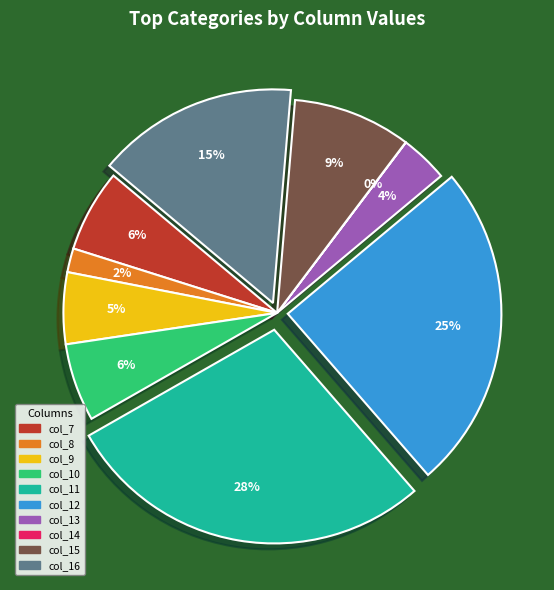

Is it true that col_12 is 25% of the pie?

True